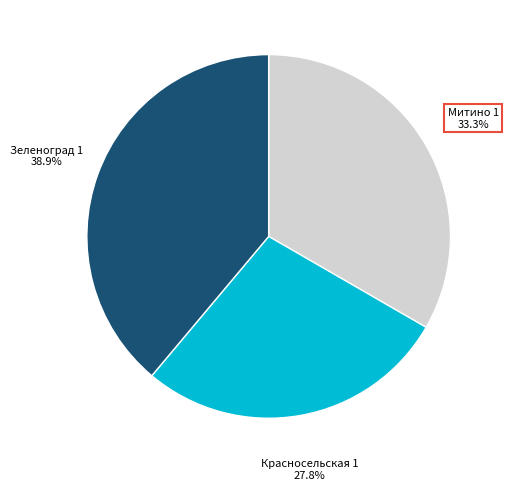

To the nearest percent, what percentage of the pie is Митино 1?

33%